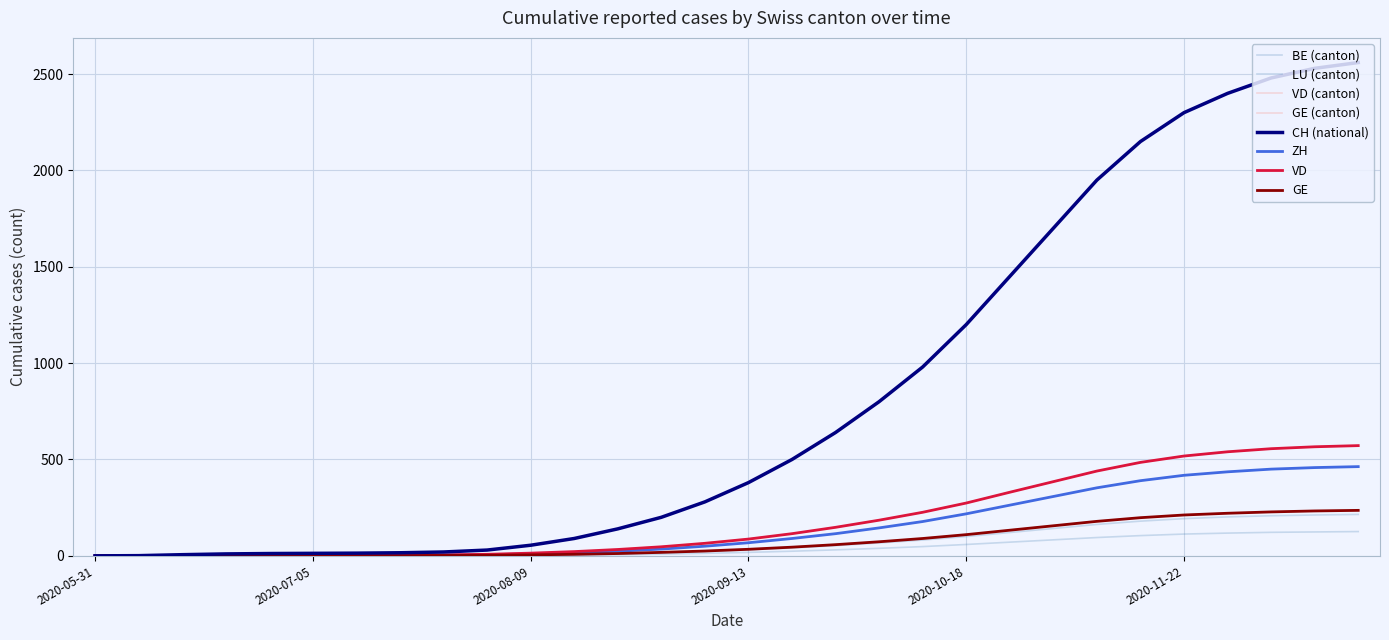

Reading right to left, transcribe all the data shown in this chart.

CH: 2560	2530	2480	2400	2300	2150	1950	1700	1450	1200	980	800	640	500	380	280	200	140	90	55	30	20	16	14	13	12	10	6	1	0
ZH: 463	458	450	436	418	390	353	308	263	218	178	145	115	90	68	50	35	24	16	10	6	4	3	1	1	0	0	0	0	0
VD: 572	566	556	540	518	485	440	385	330	274	226	185	148	115	87	65	47	33	22	14	8	5	4	3	2	2	2	0	0	0
GE: 236	233	228	221	212	198	179	156	133	110	90	73	58	45	34	25	18	12	8	5	3	2	1	1	1	1	1	1	1	0
BE: 215	212	208	202	193	180	163	142	121	100	82	67	53	41	31	23	16	11	7	4	2	1	0	0	0	0	0	0	0	0
LU: 126	124	122	118	113	105	95	83	71	59	48	39	31	24	18	13	9	6	4	2	1	0	0	0	0	0	0	0	0	0